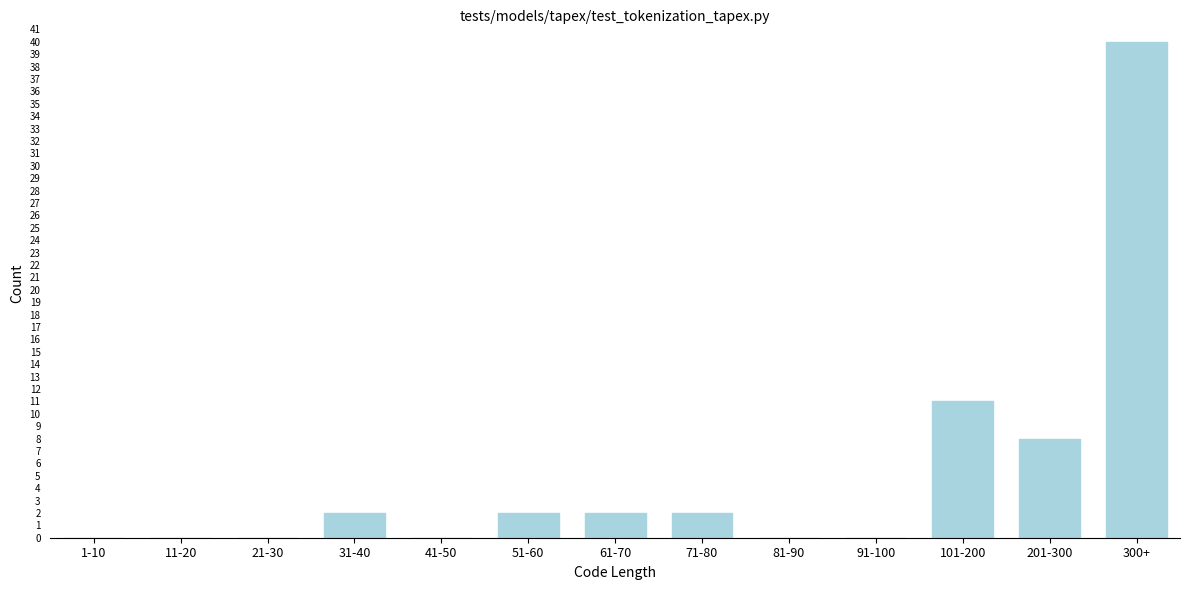

Reading left to right, extract all data points from this chart.

1-10=0	11-20=0	21-30=0	31-40=2	41-50=0	51-60=2	61-70=2	71-80=2	81-90=0	91-100=0	101-200=11	201-300=8	300+=40